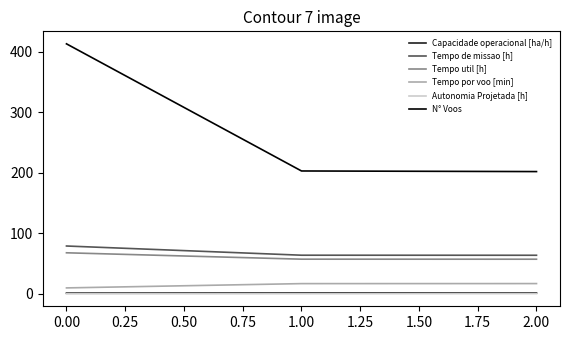

What are all the series names shown in the legend?

Capacidade operacional [ha/h], Tempo de missao [h], Tempo util [h], Tempo por voo [min], Autonomia Projetada [h], N° Voos